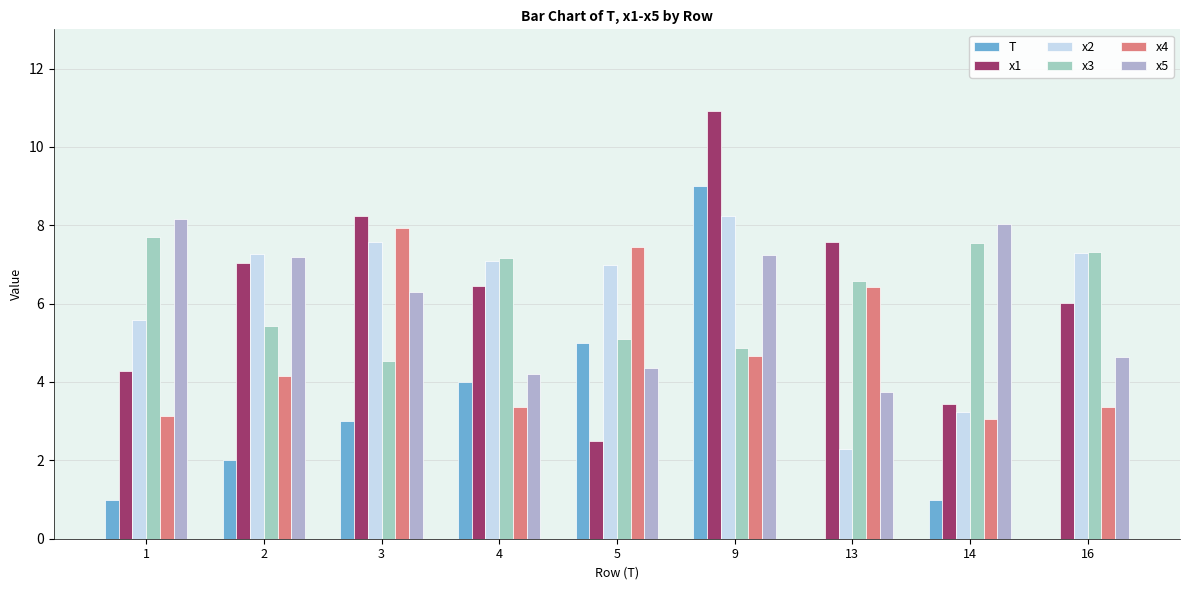

What is the total value across all series at 13?

26.6